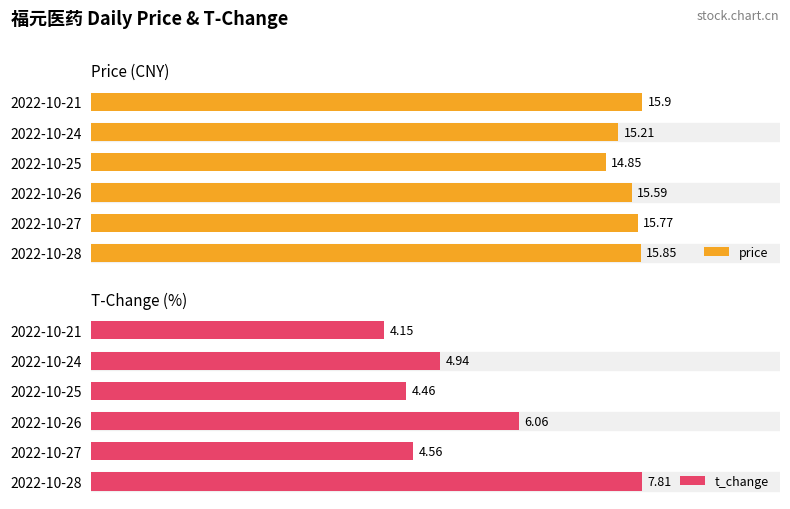

Rank the series by their maximum value, from lowest to highest.

t_change, price